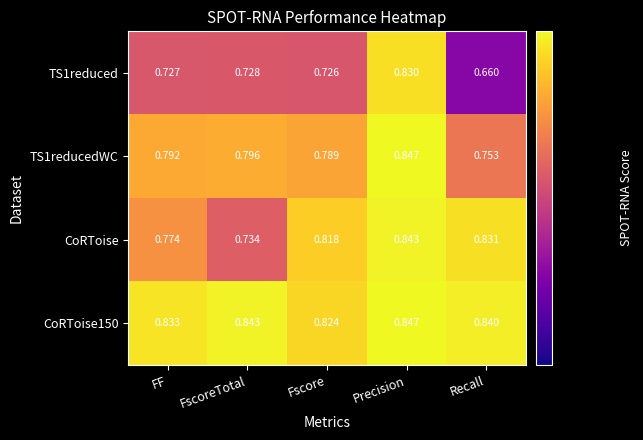

Which label corresponds to the largest value in the chart?

Precision